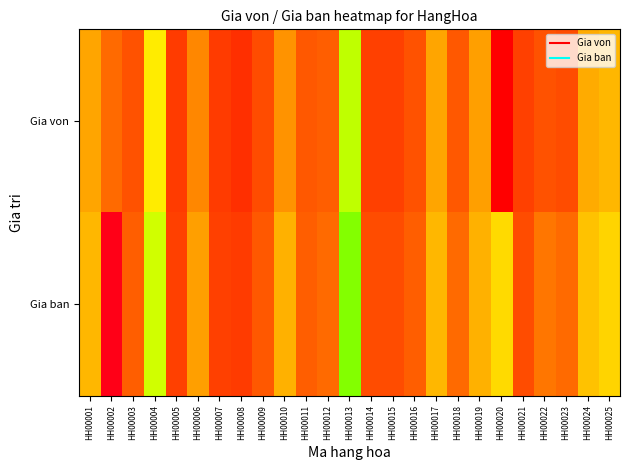

Rank the series by their average value, from lowest to highest.

Gia von, Gia ban